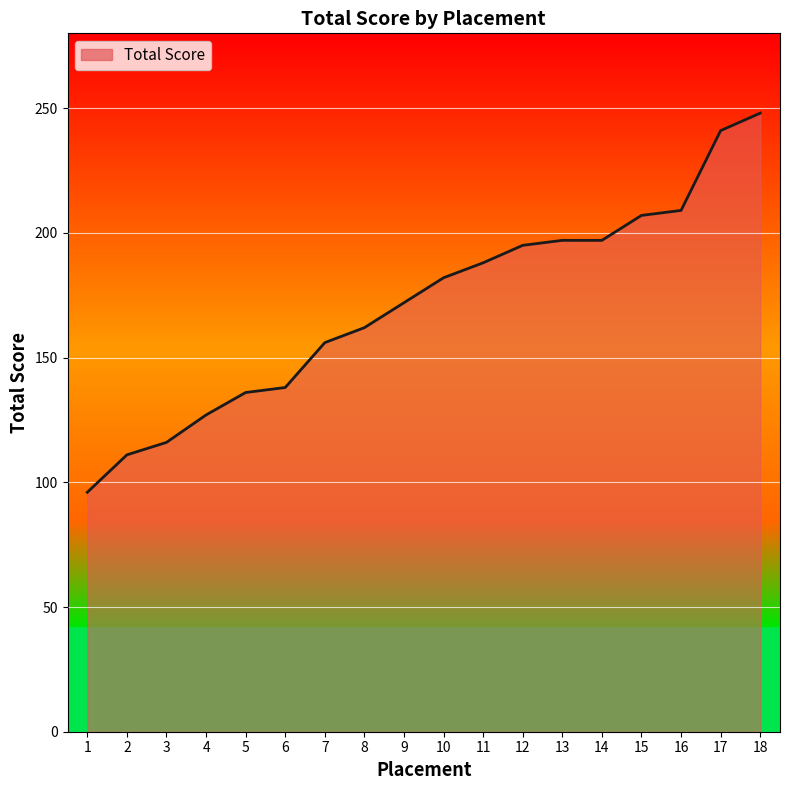

What is the difference between the maximum and minimum values?

152